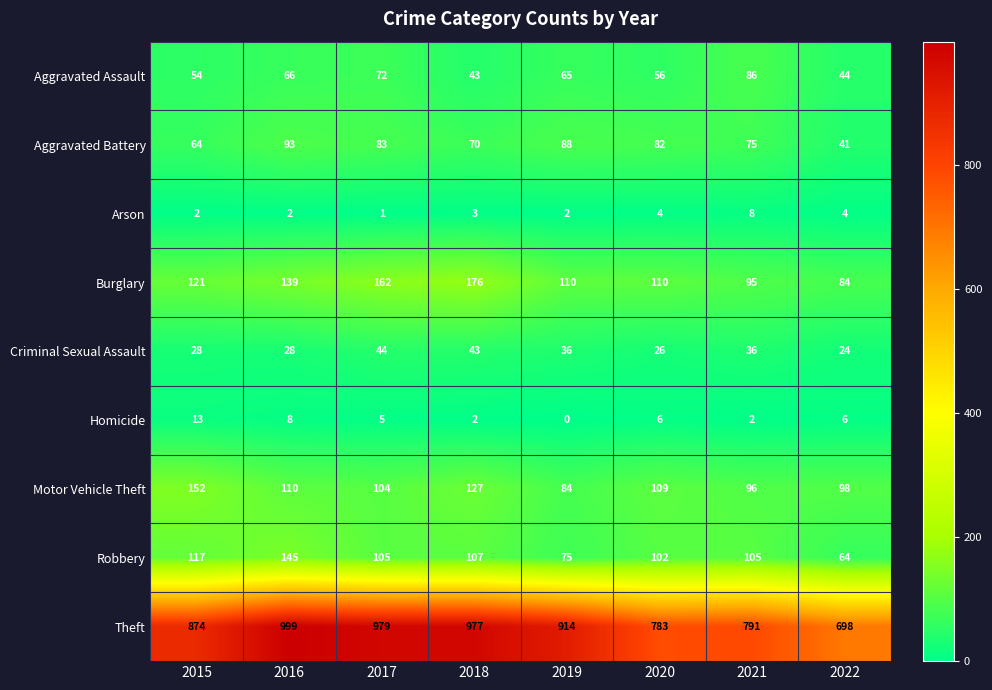

Which series has the widest spread of values?

Theft